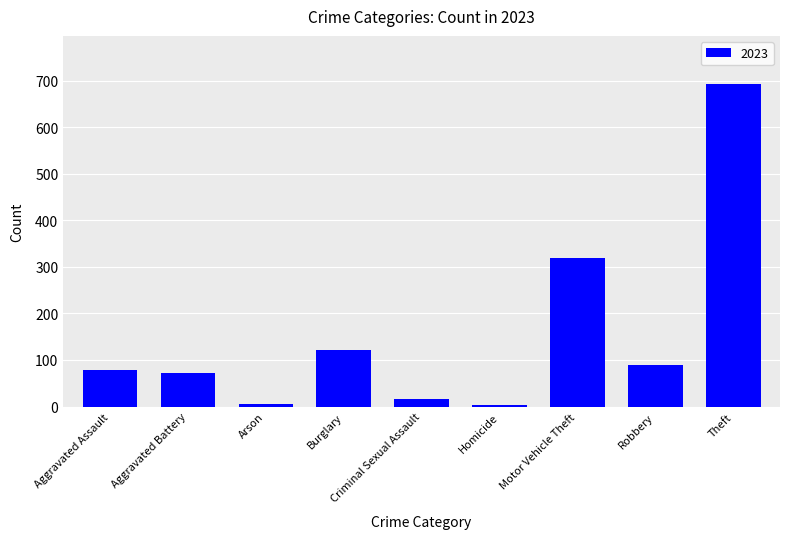

Read the value at Theft.

692